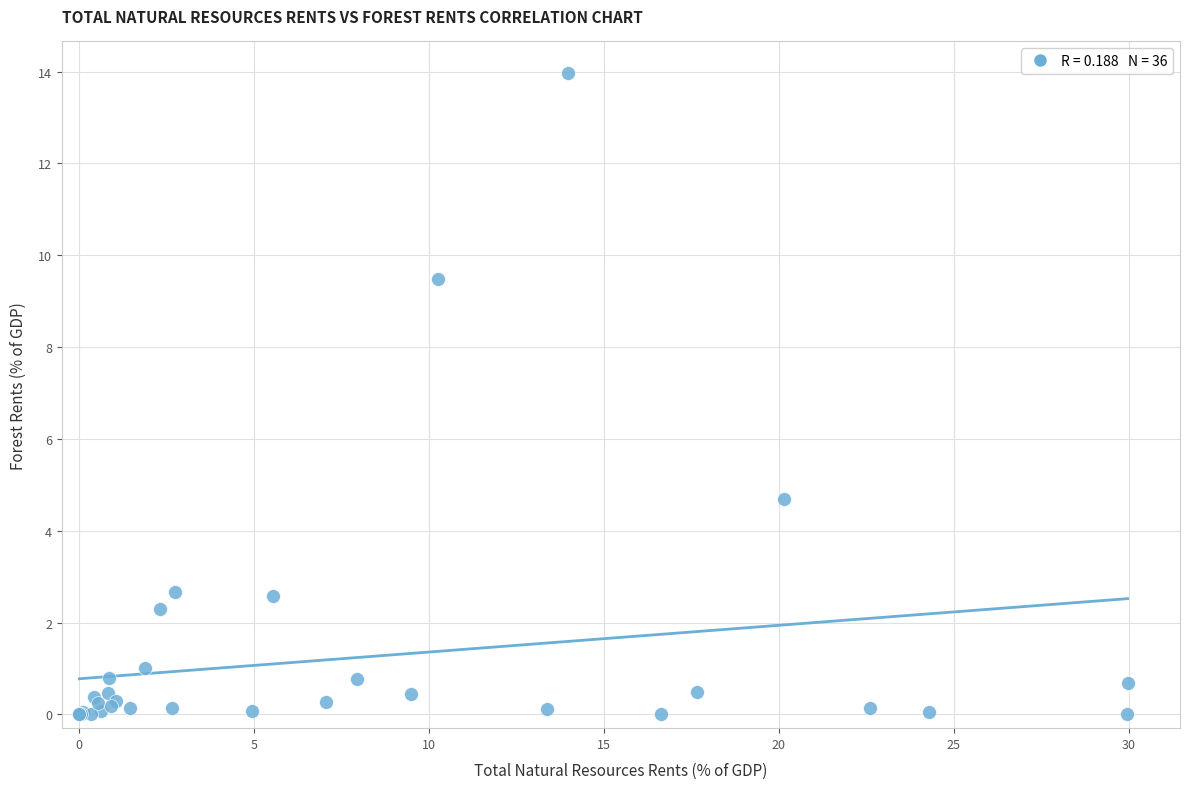

What Y value in the scatter plot is closest to 6?

4.7